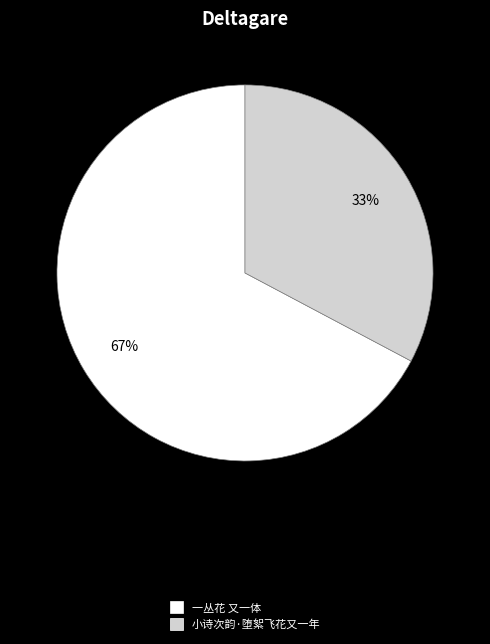

Which has a higher value, 一丛花 又一体 or 小诗次韵·堕絮飞花又一年?

一丛花 又一体